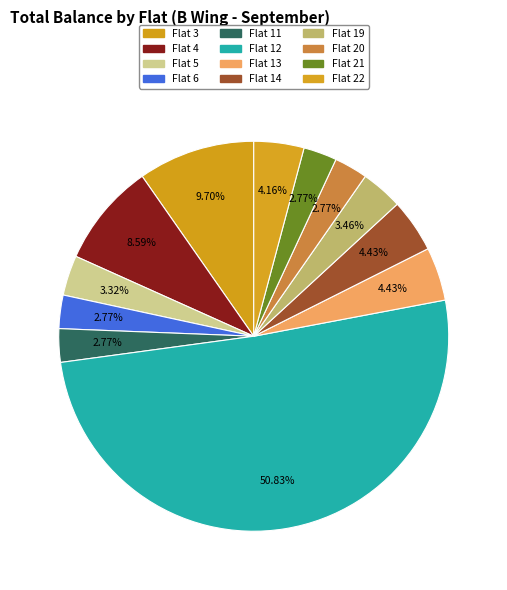

How much of the chart is everything except Flat 12?

49.2%